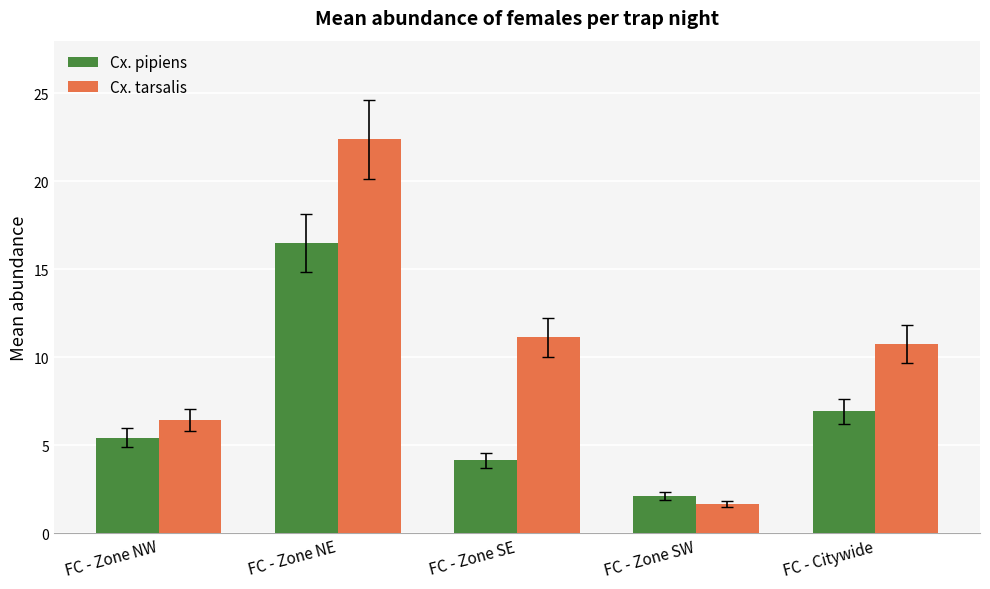

At which category is the sum across all series the highest?

FC - Zone NE